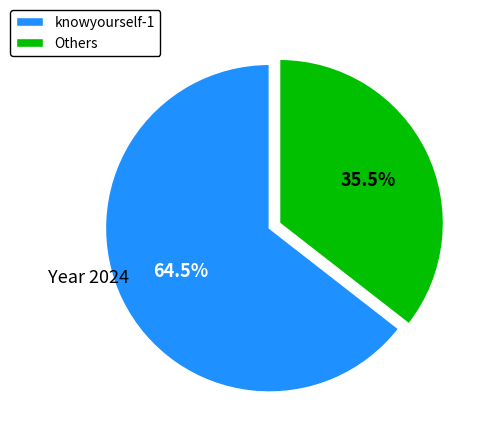

What is the largest slice in the pie chart?

knowyourself-1